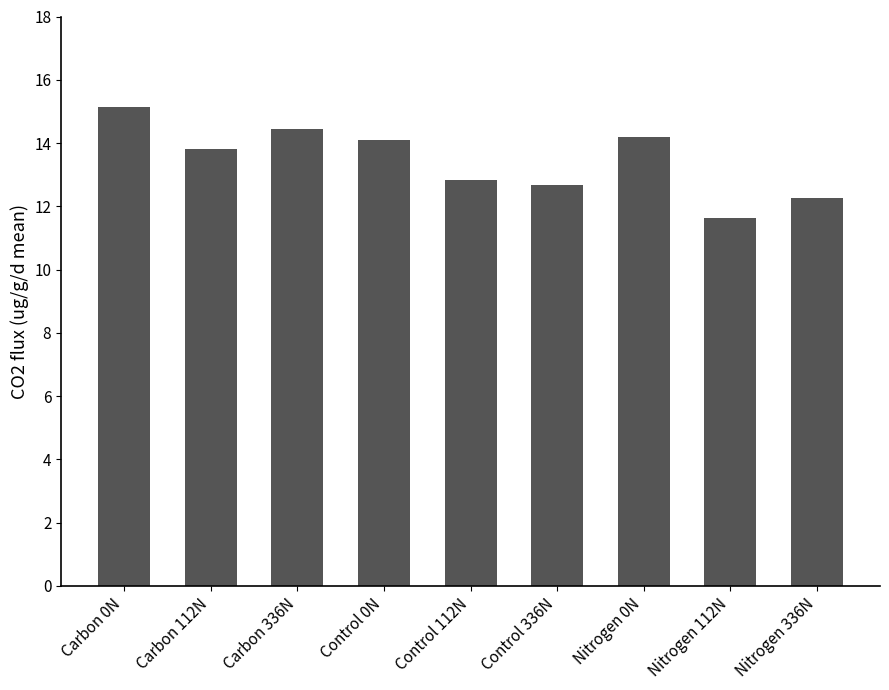

What is the average value?

13.5